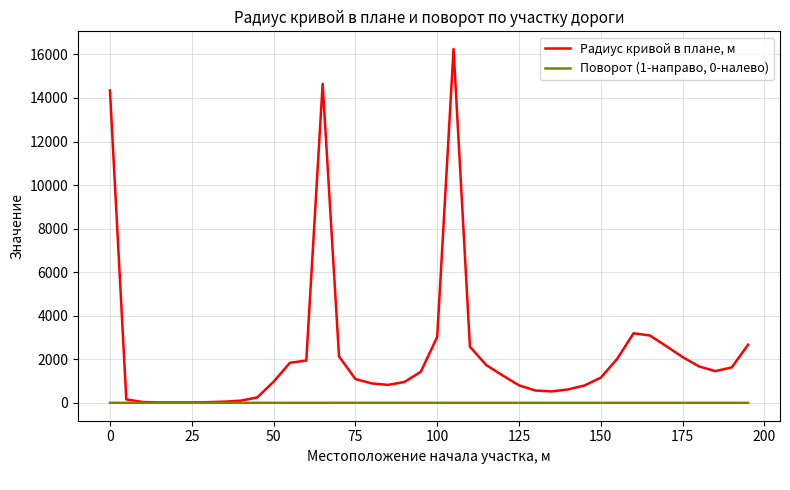

What is the maximum value shown in the chart?

16249